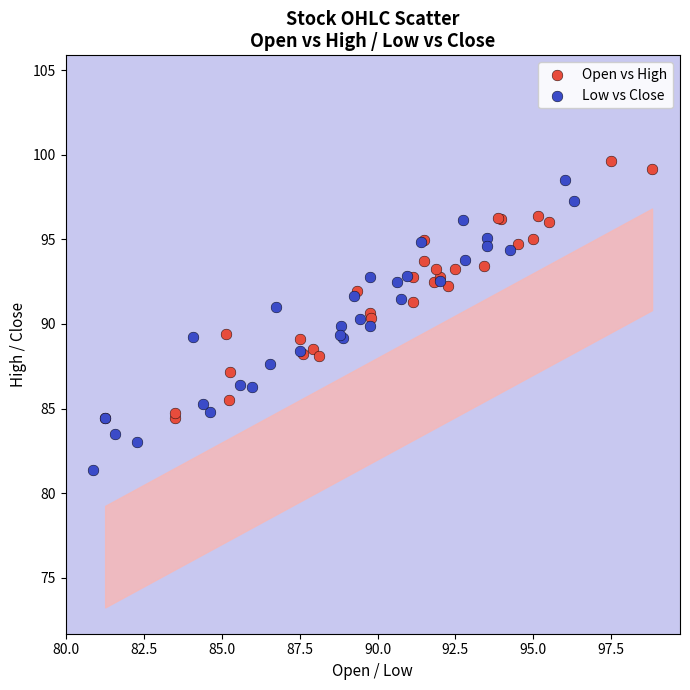

Which series reaches the minimum Y coordinate?

Low vs Close